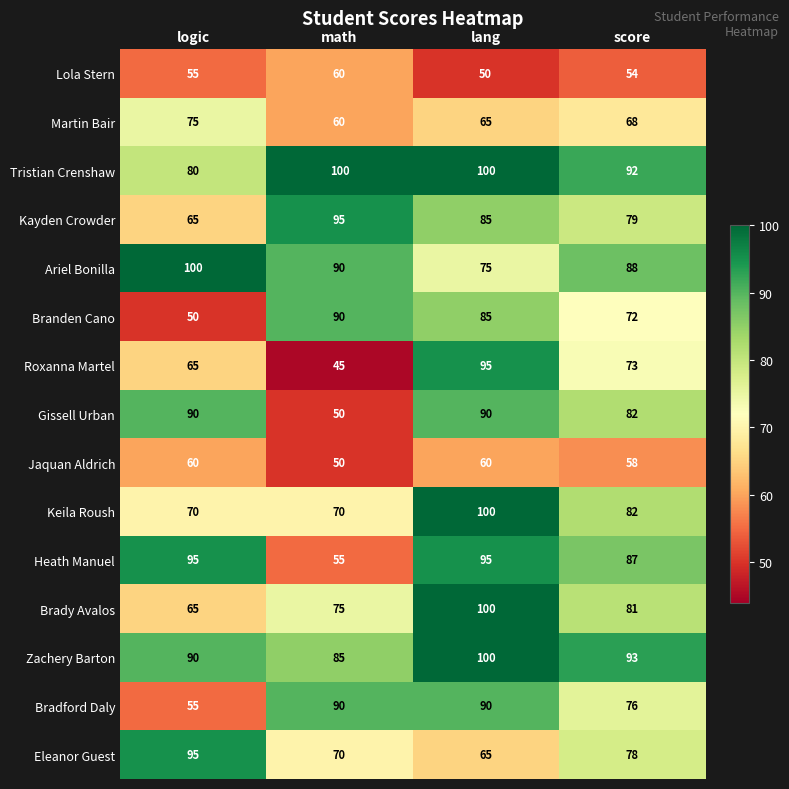

What is the sum of the Keila Roush values at score and lang?

182